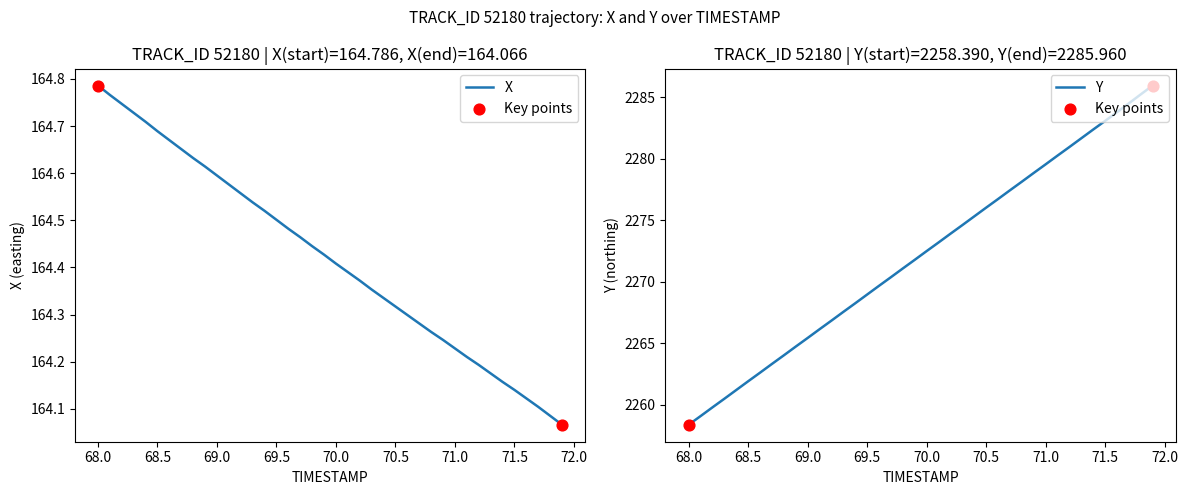

Which series has the largest Y range (max minus min)?

Y